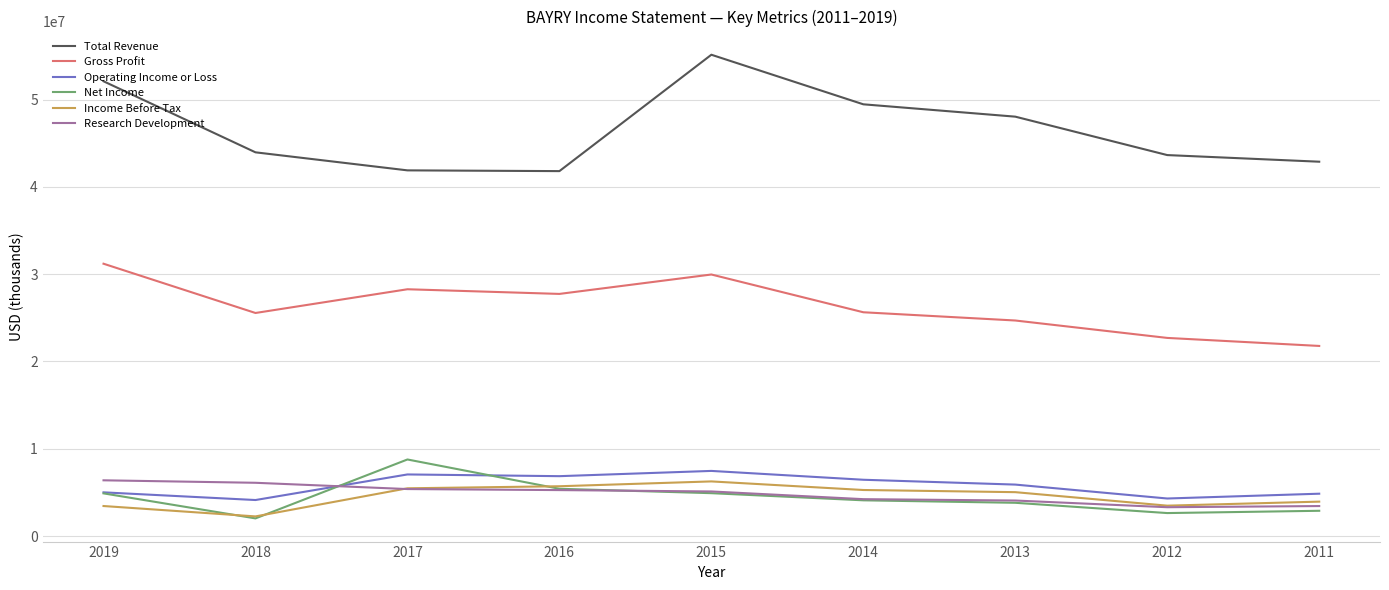

What is the difference between the highest and lowest values at 2013?

44221100